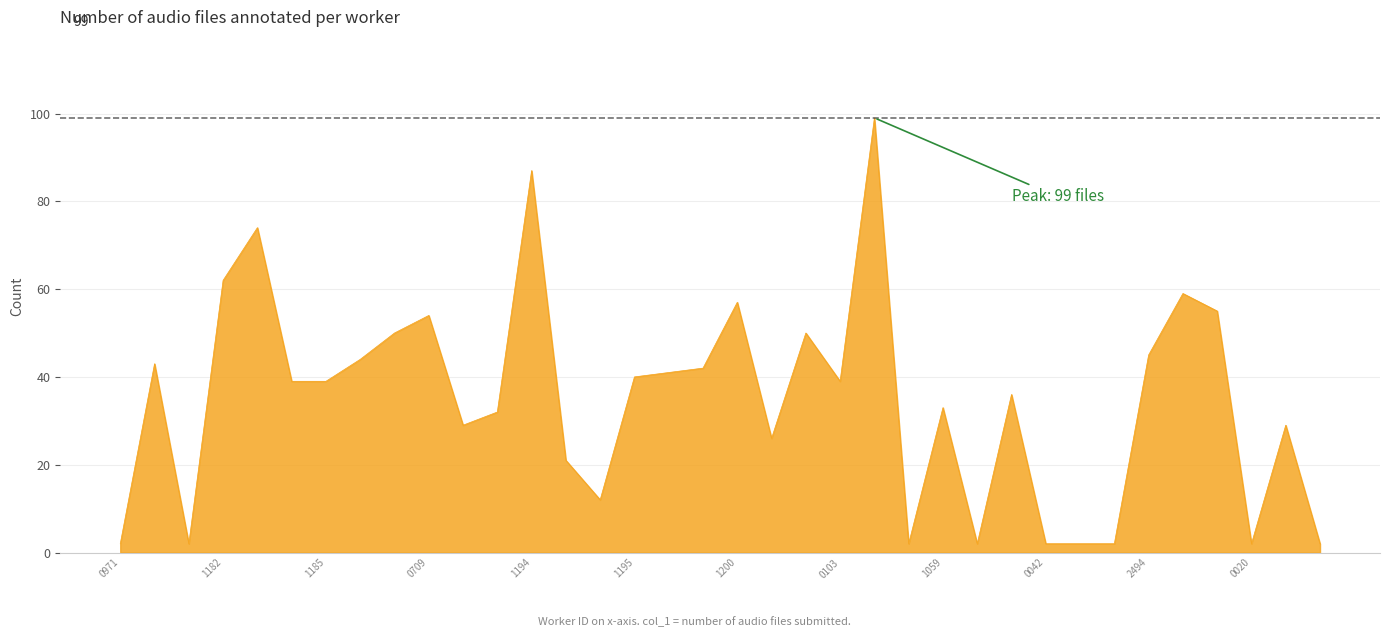

What is the maximum value shown in the chart?

99